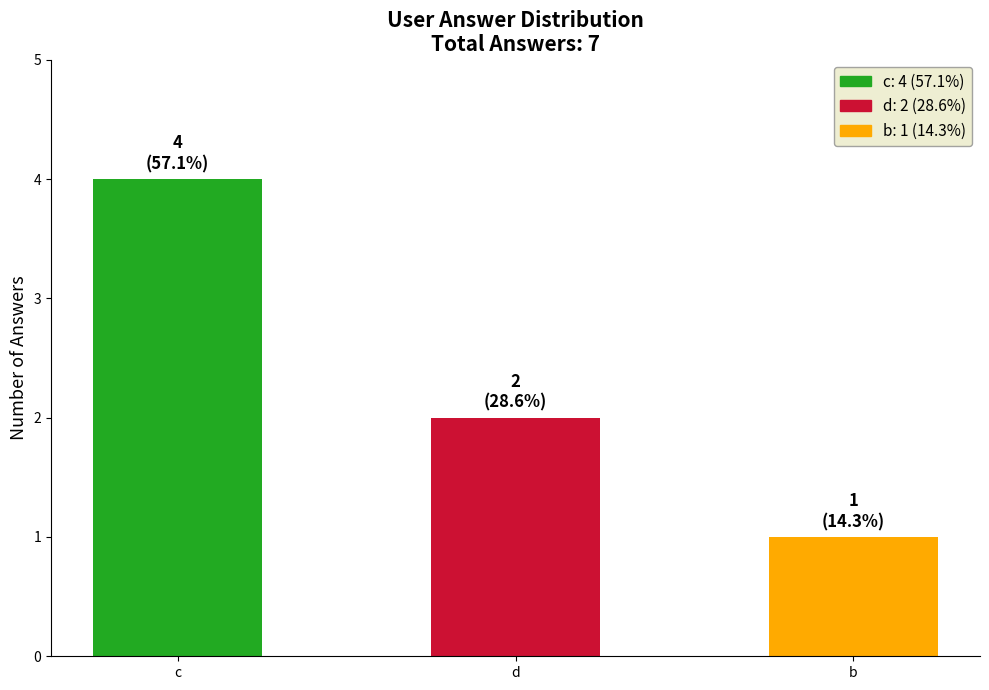

Reading left to right, transcribe all the data shown in this chart.

4	2	1